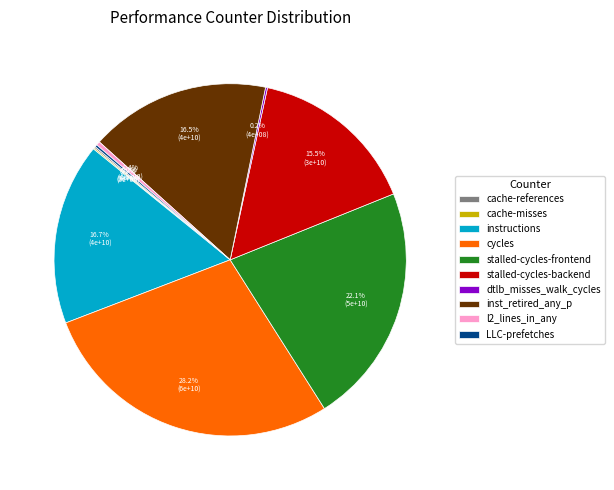

Does l2_lines_in_any represent more than half of the total?

No